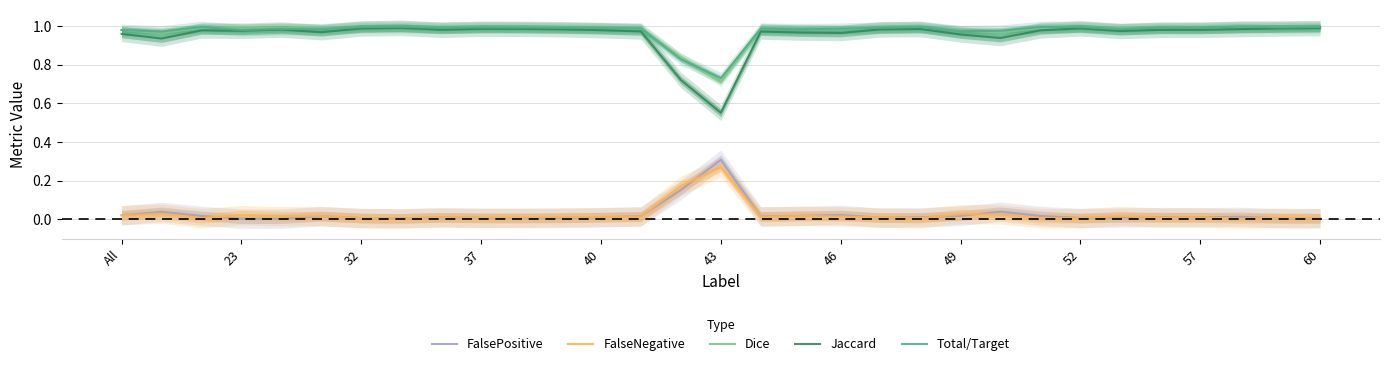

True or false: Total/Target has a value of 1.0 at 52.

True